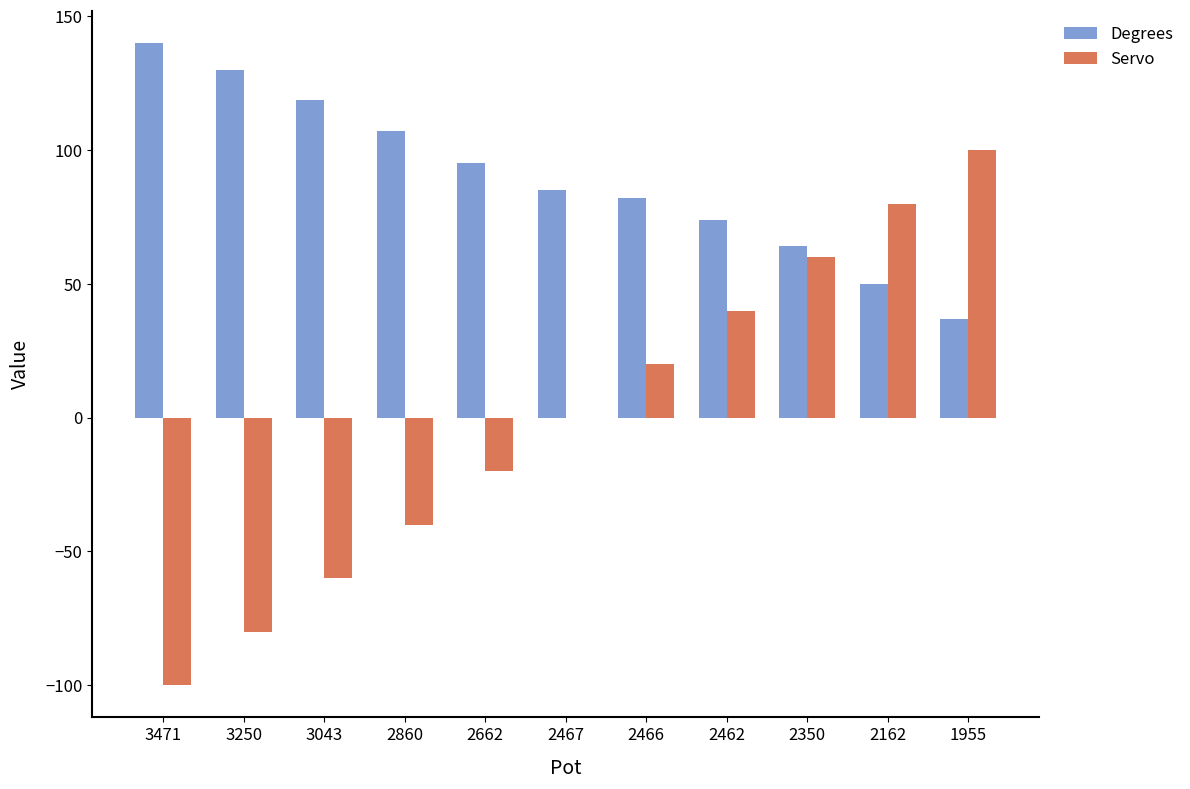

Is the value of Servo at 2162 greater than the value of Degrees at 3043?

No